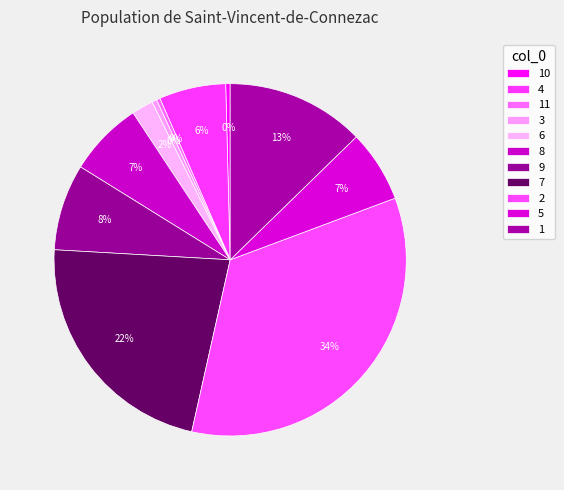

Does 7 represent more than half of the total?

No